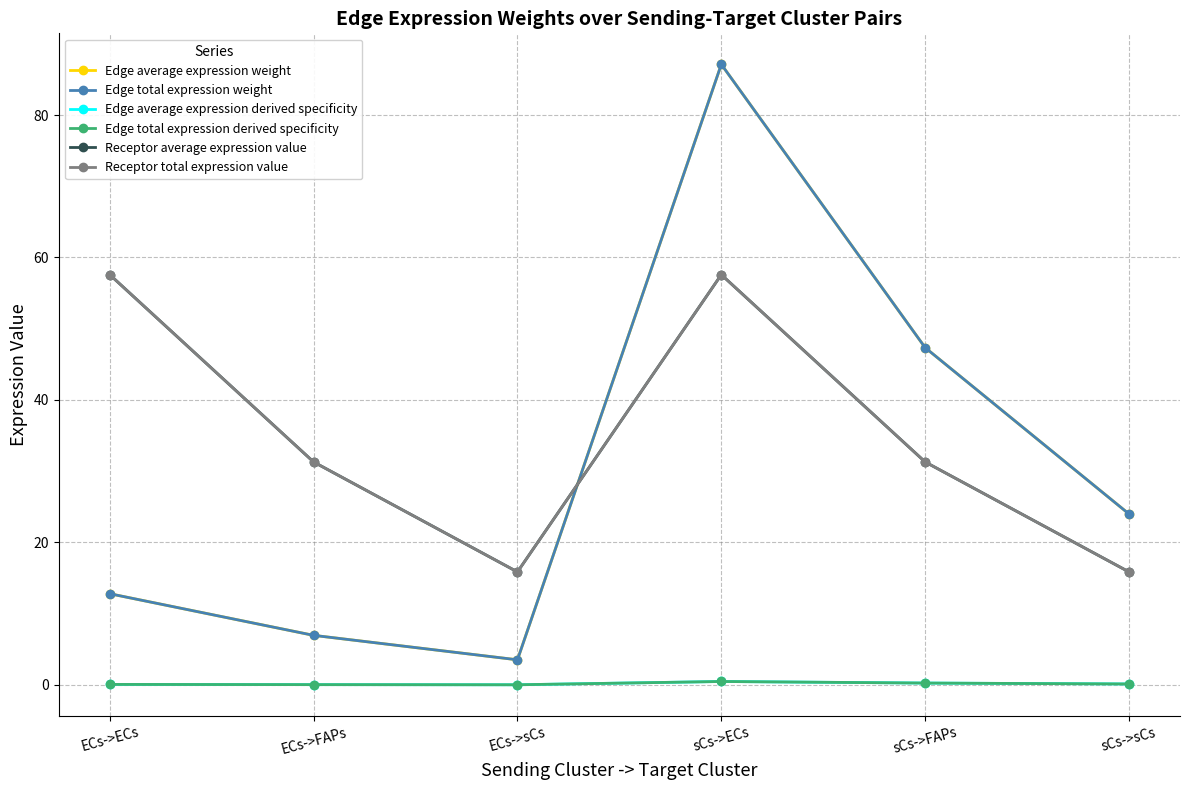

How many times do Receptor total expression value and Edge total expression weight cross each other?

1